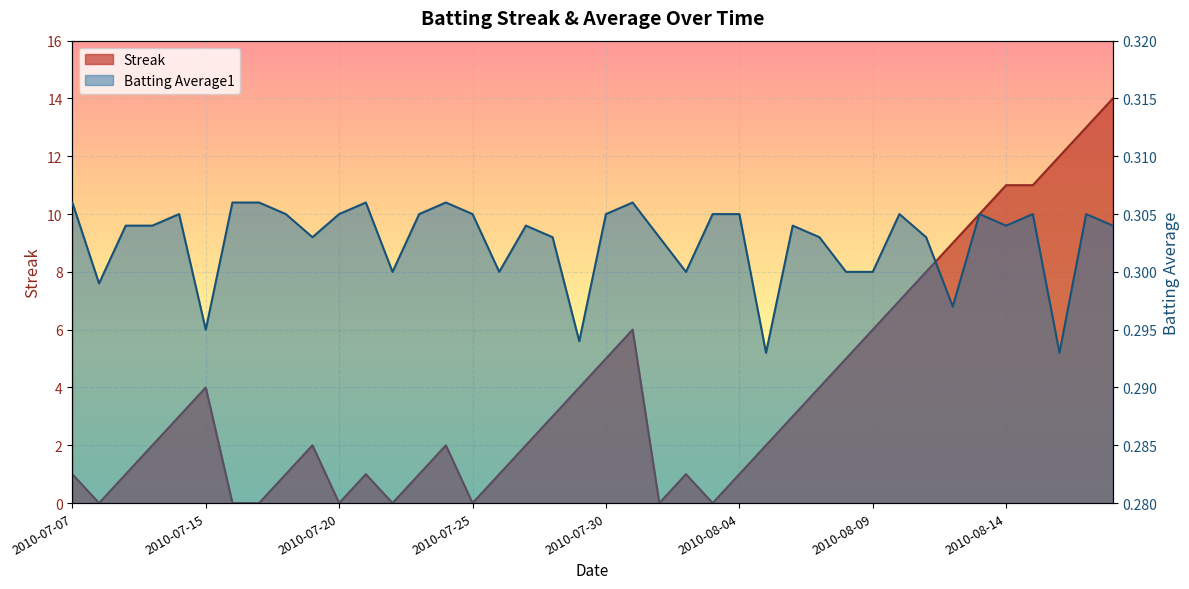

What is the difference between the maximum and minimum values in the Streak series?

14.0